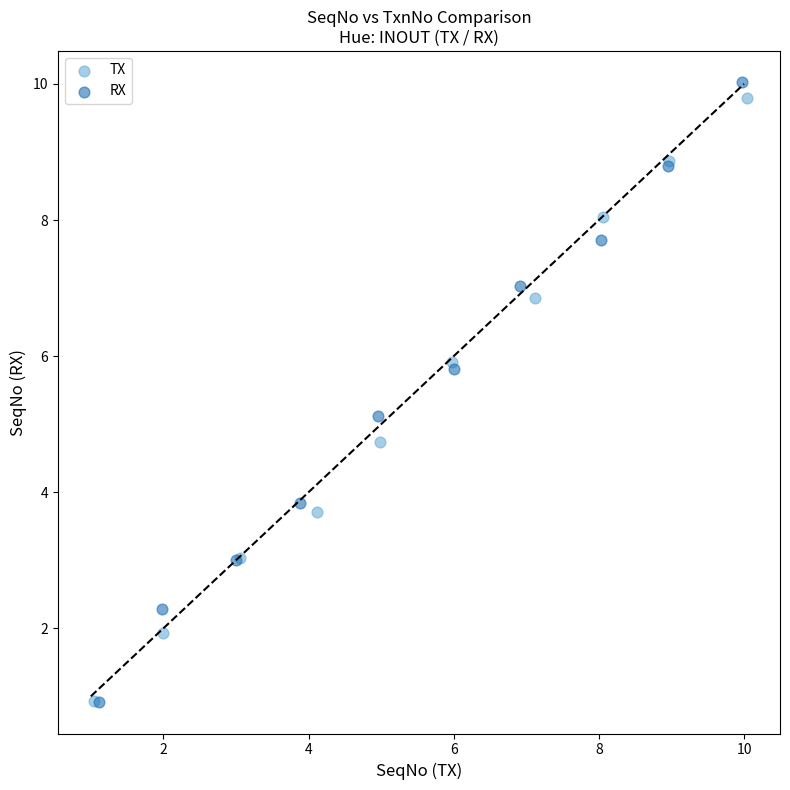

Which series has the largest Y range (max minus min)?

RX